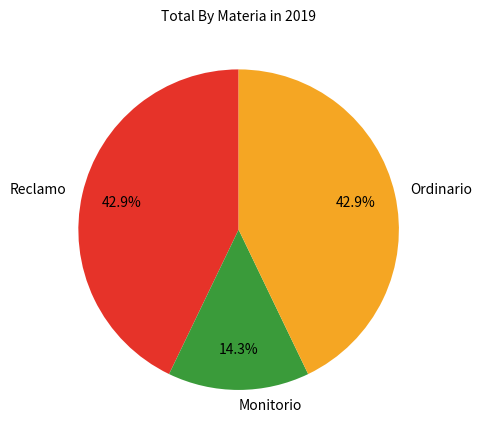

To the nearest percent, what is the average slice percentage?

33%